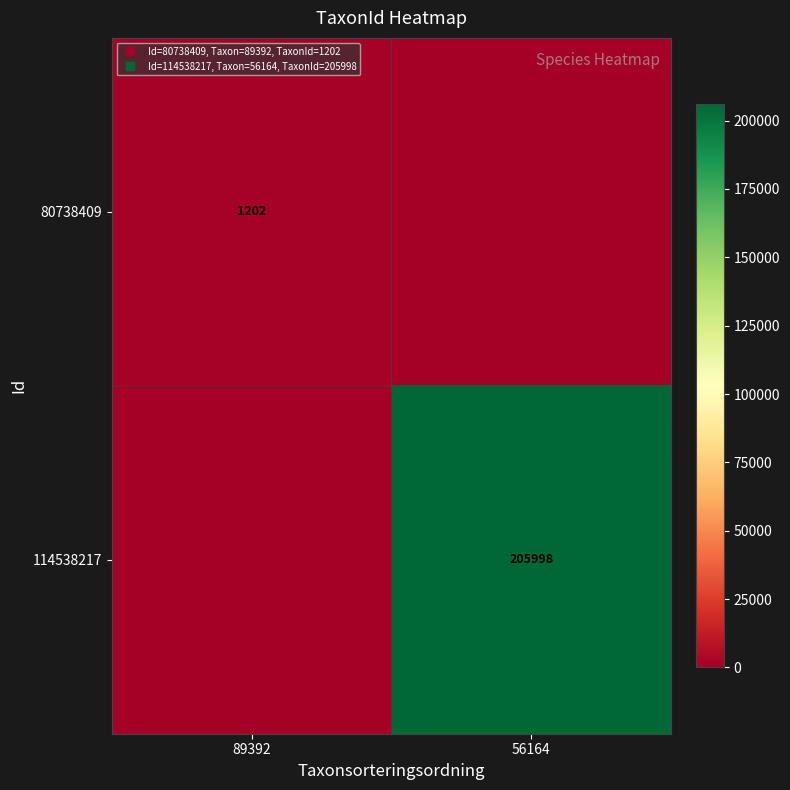

How many distinct data groups are displayed?

2